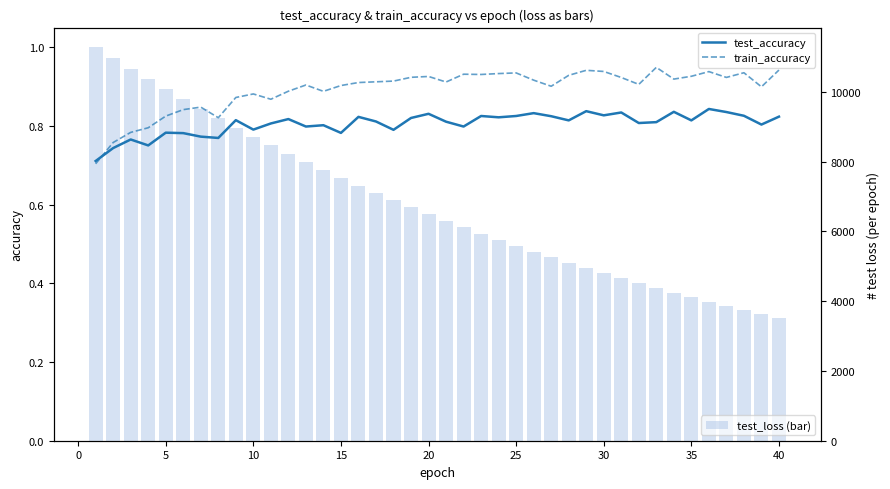

What is the maximum value shown in the chart?

11279.1